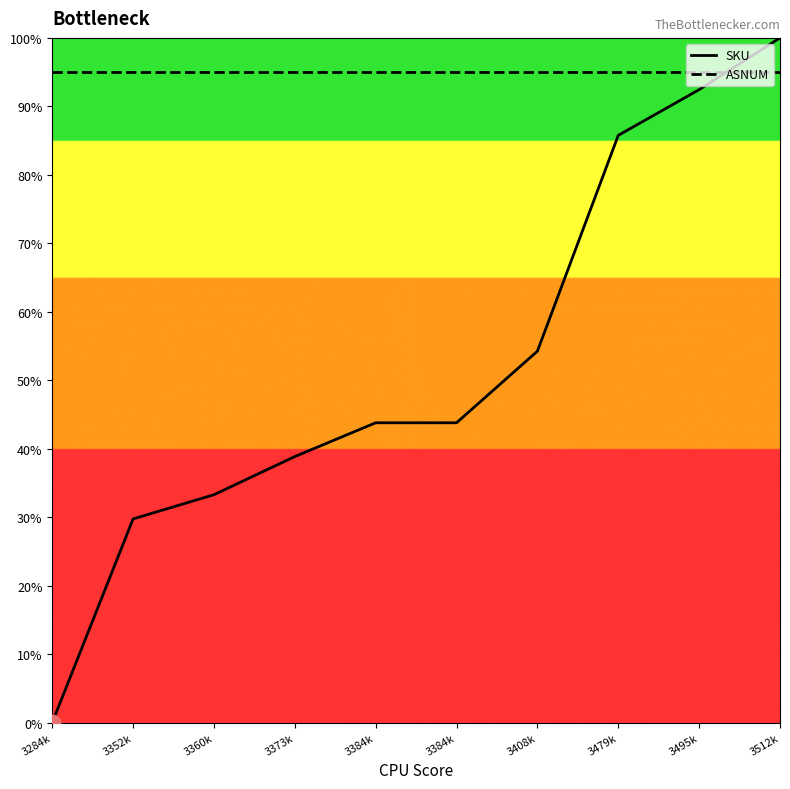

Reading left to right, extract all data points from this chart.

SKU: 0.0	29.7	33.3	38.9	43.8	43.8	54.2	85.8	92.4	100.0
ASNUM: 95.0	95.0	95.0	95.0	95.0	95.0	95.0	95.0	95.0	95.0